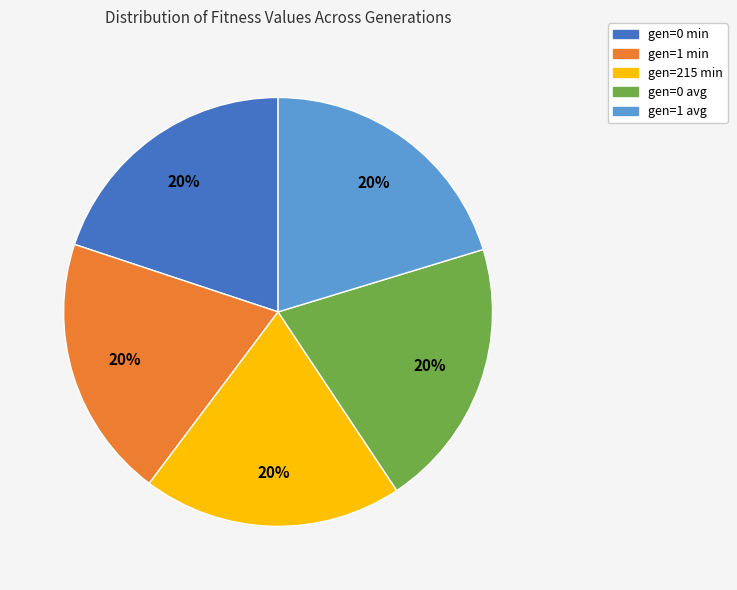

To the nearest percent, what is the combined percentage of gen=215 min and gen=1 avg?

40%